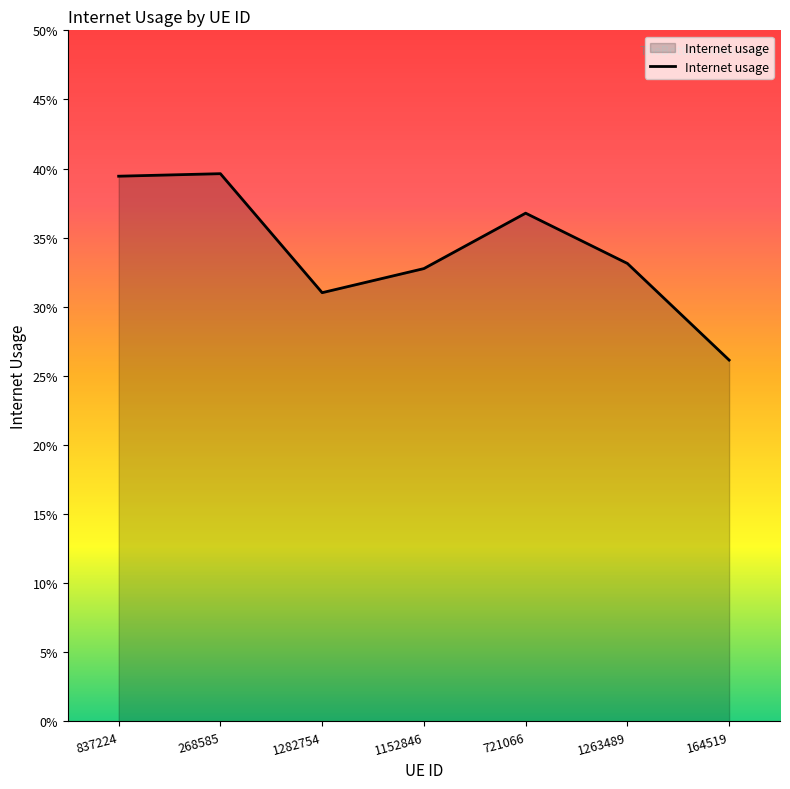

Does the chart display data point markers on the line(s)?

No